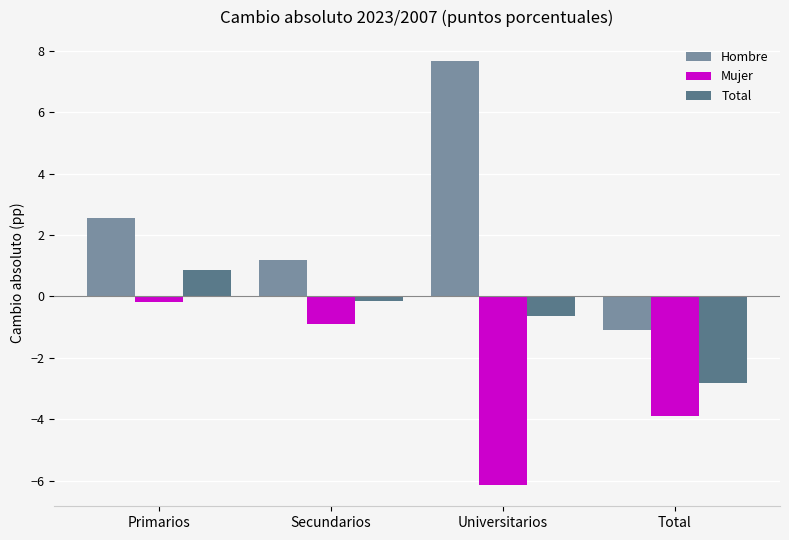

Which category has the lowest value across all series?

Universitarios